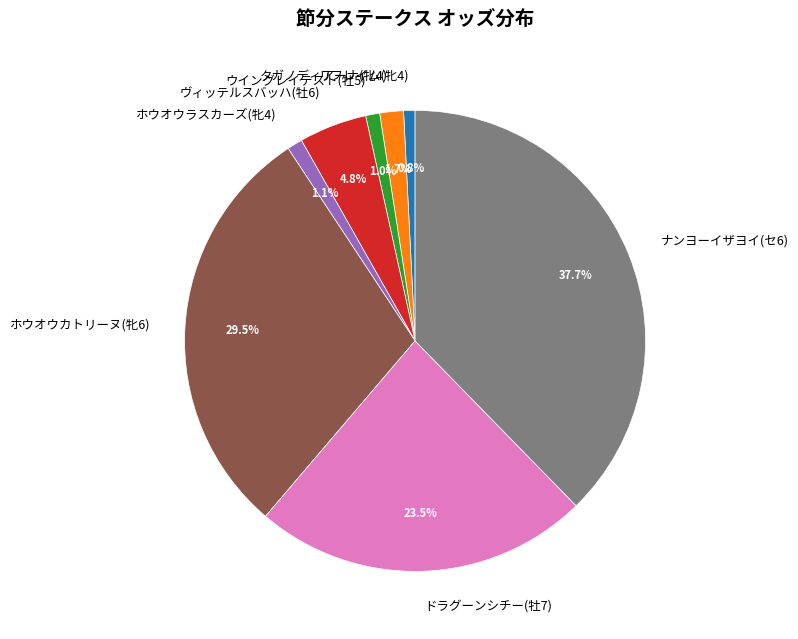

What portion of the pie excludes タガノディアーナ(牝4)?

98.3%